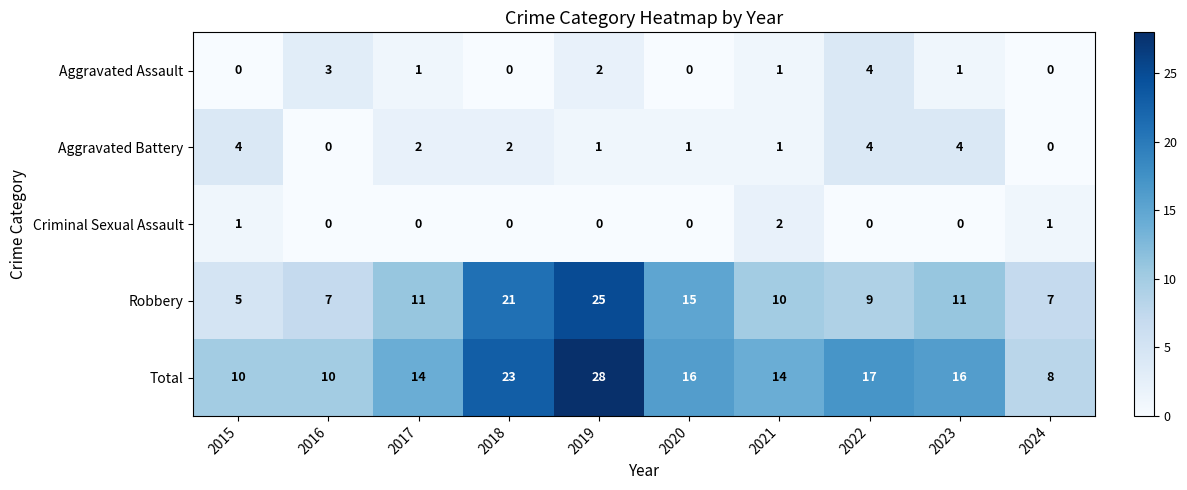

True or false: Robbery has a value of 21 at 2018.

True